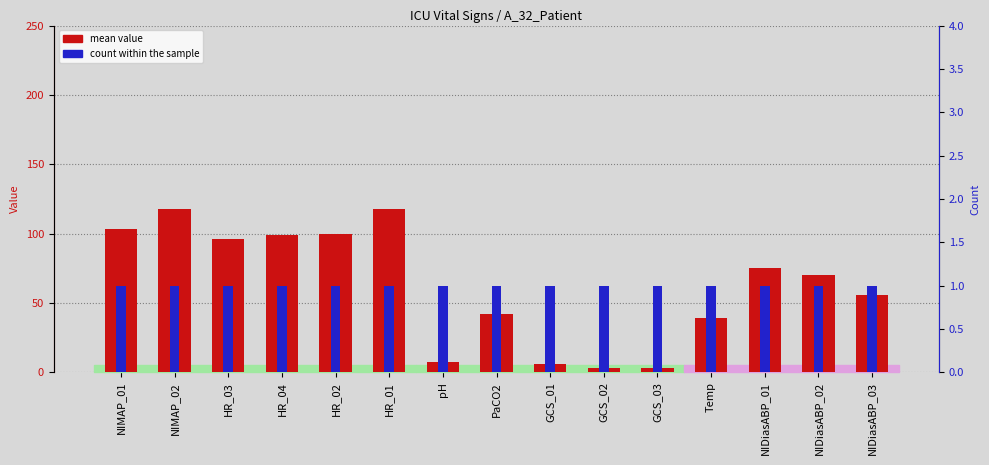

What is the label of the 15th bar from the right?

NIMAP_01